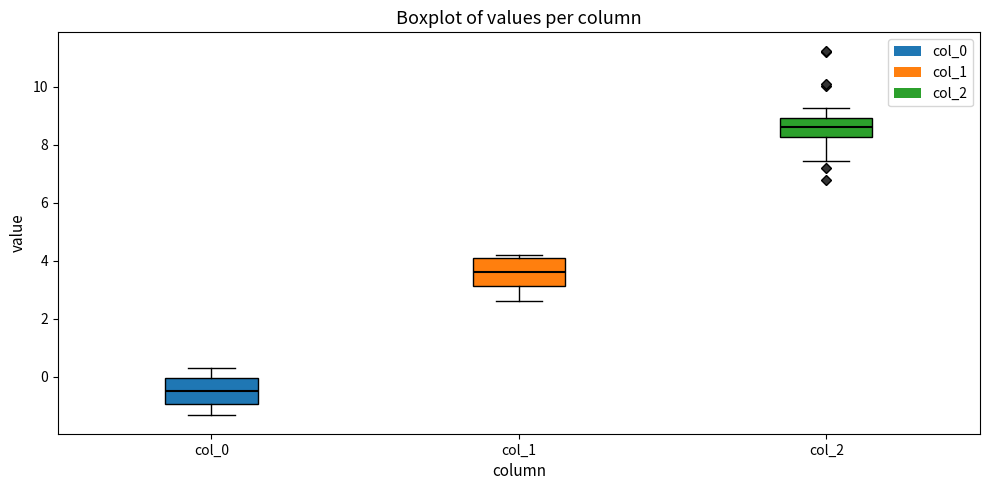

Reading left to right, transcribe this box plot: for each box, give where its median line is, the range the box spans, and where its two whiskers end, as read against the y-axis. The values are not printed on the chart, so give them approximately, as read against the axis.

col_0: median -0.4, box -1.0 to 0.0, whiskers -1.4 to 0.4
col_1: median 3.6, box 3.2 to 4.2, whiskers 2.6 to 4.2 (just above the box's upper edge)
col_2: median 8.6, box 8.2 to 9.0, whiskers 7.4 to 9.2